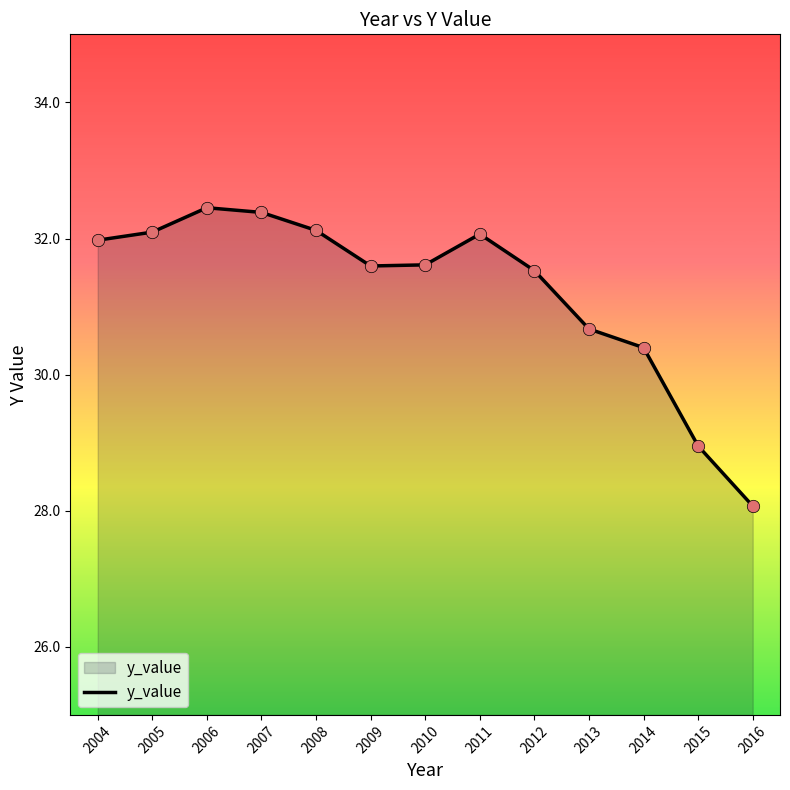

What is the change in value from 2004 to 2008?

+0.1